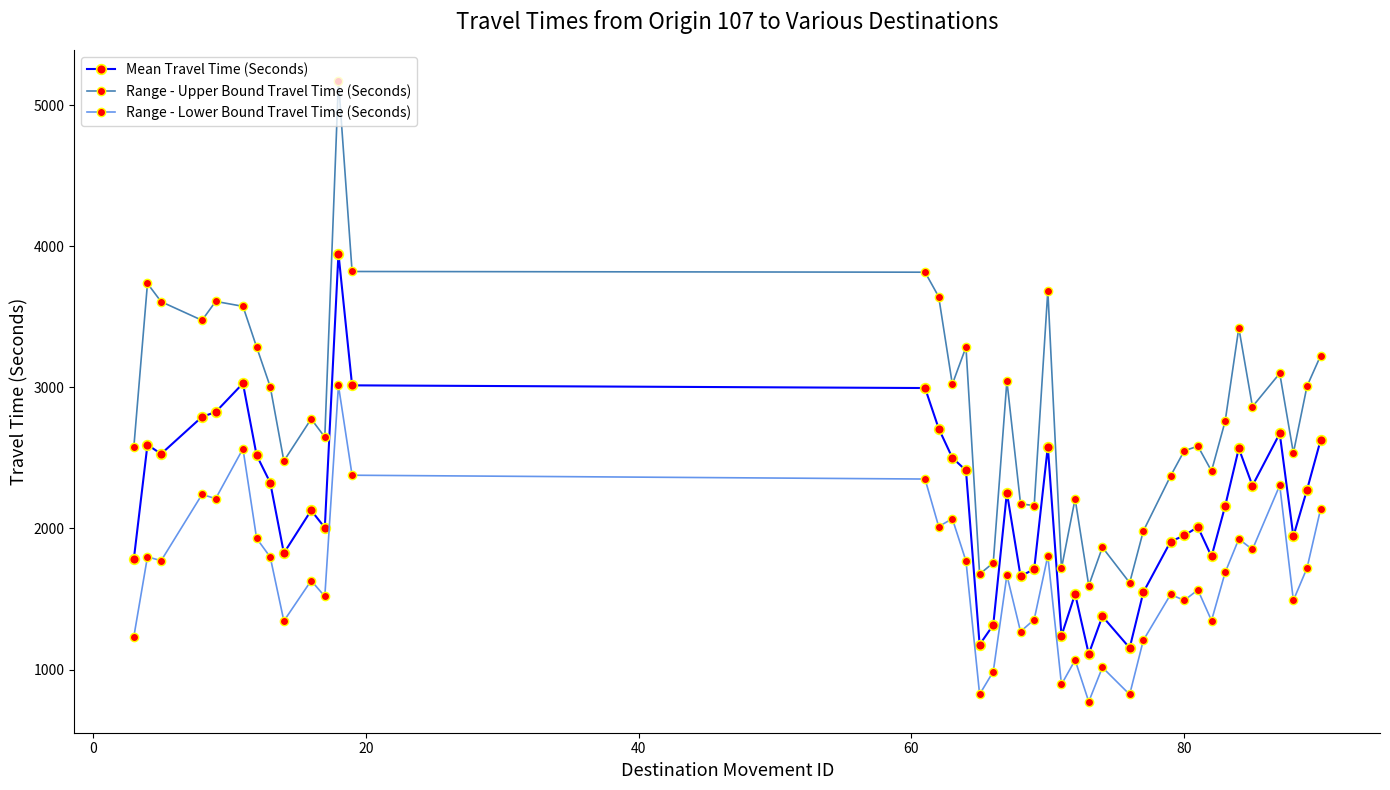

Count the number of categories in the chart.

40